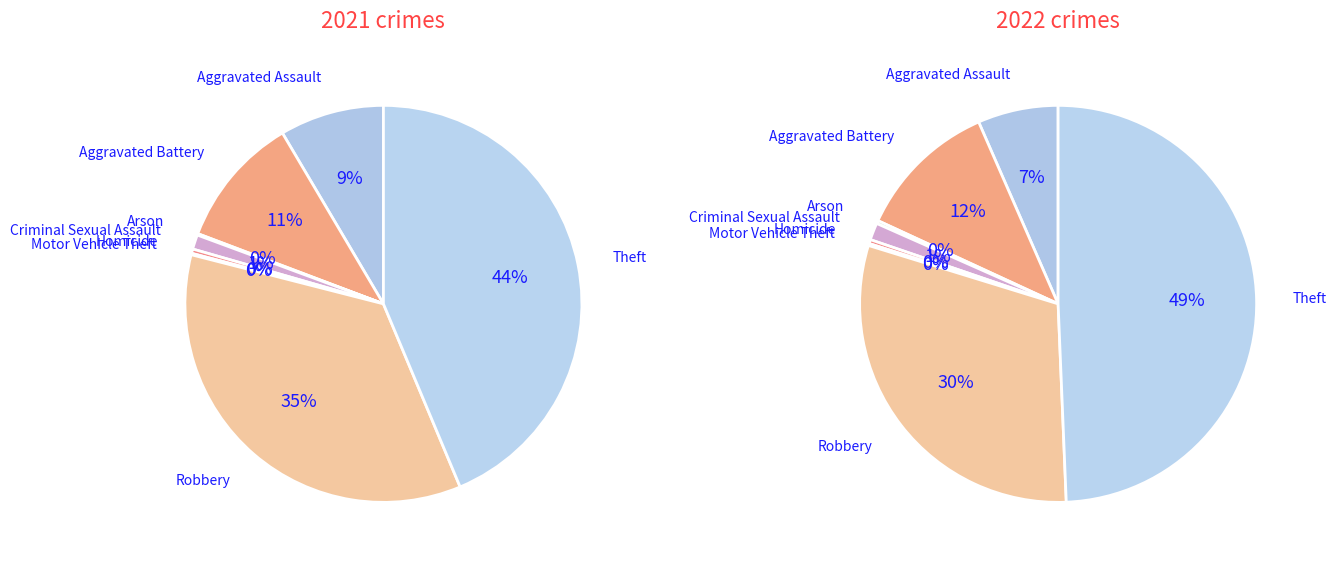

The 5 slice represents 0% of the pie. True or false?

True